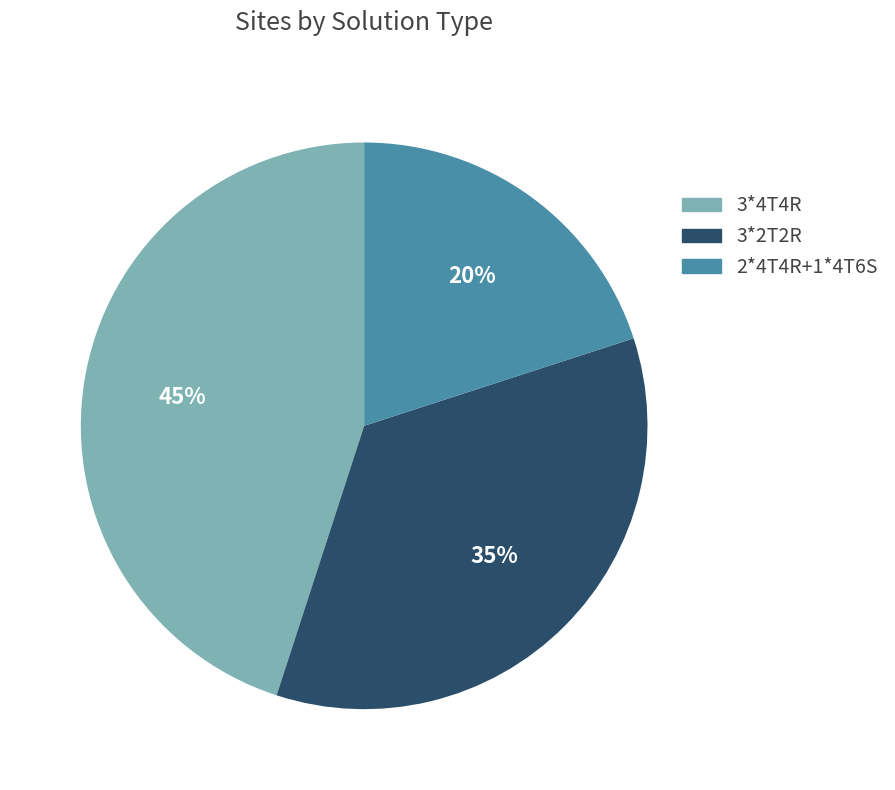

How many slices are in this pie chart?

3